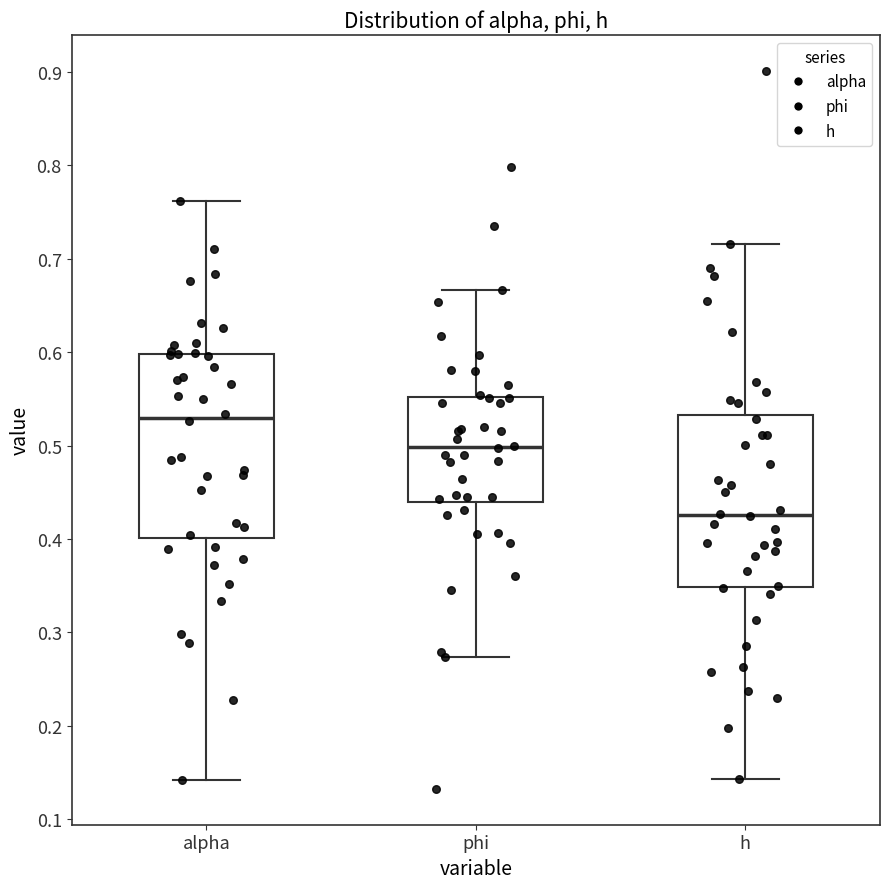

Comparing the boxes themselves (not the whiskers), which one is the tallest?

alpha